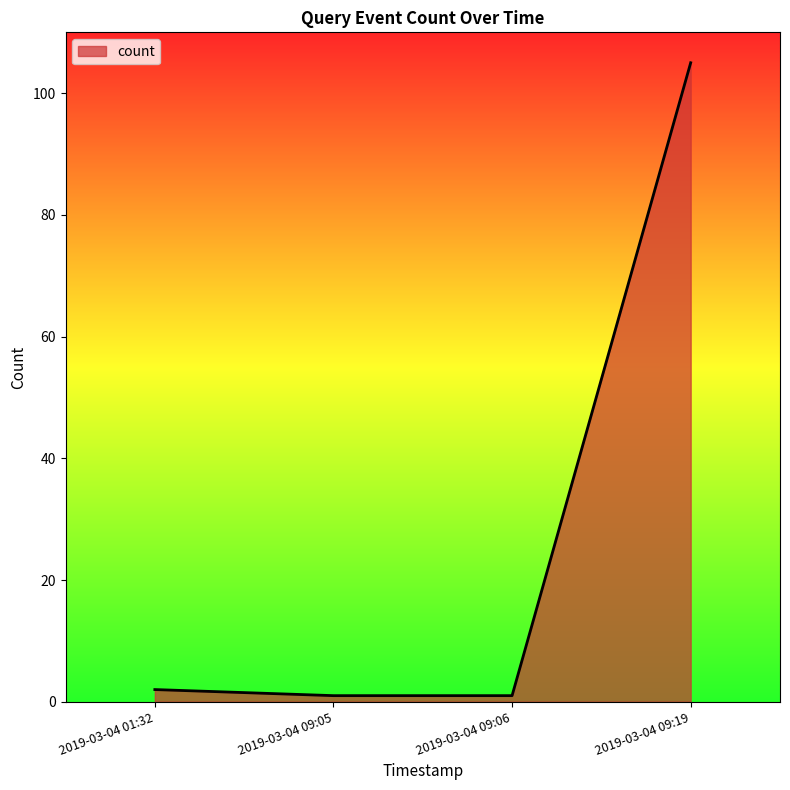

What is the maximum value shown in the chart?

105